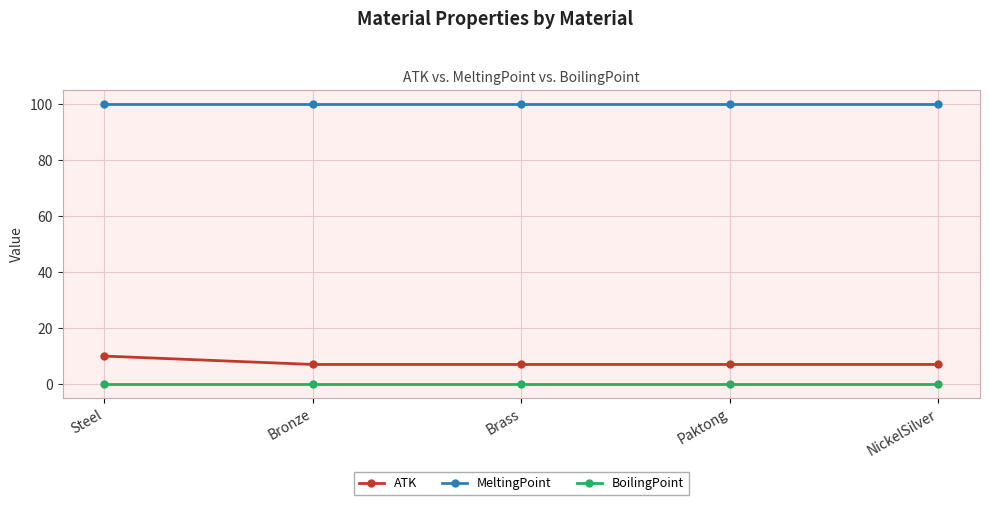

What is the greatest value displayed?

100